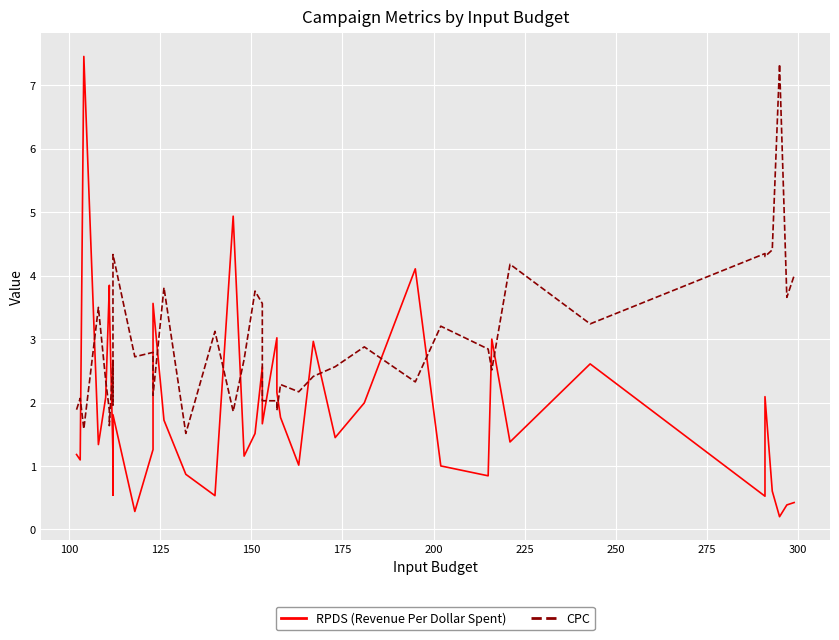

What is the sum of all CPC values?

116.4